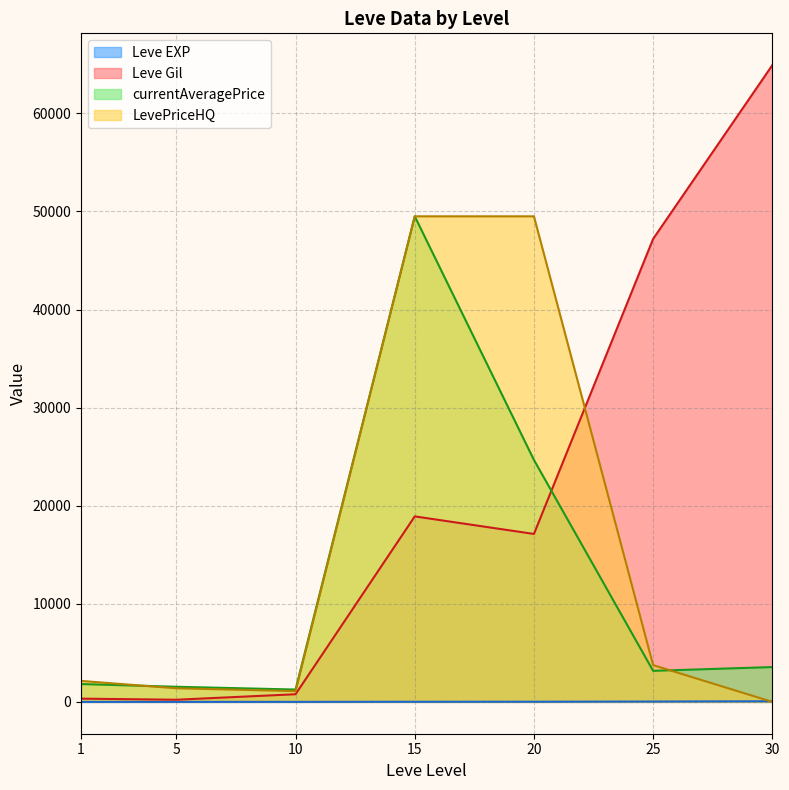

Rank the series by their maximum value, from lowest to highest.

Leve EXP, currentAveragePrice, LevePriceHQ, Leve Gil